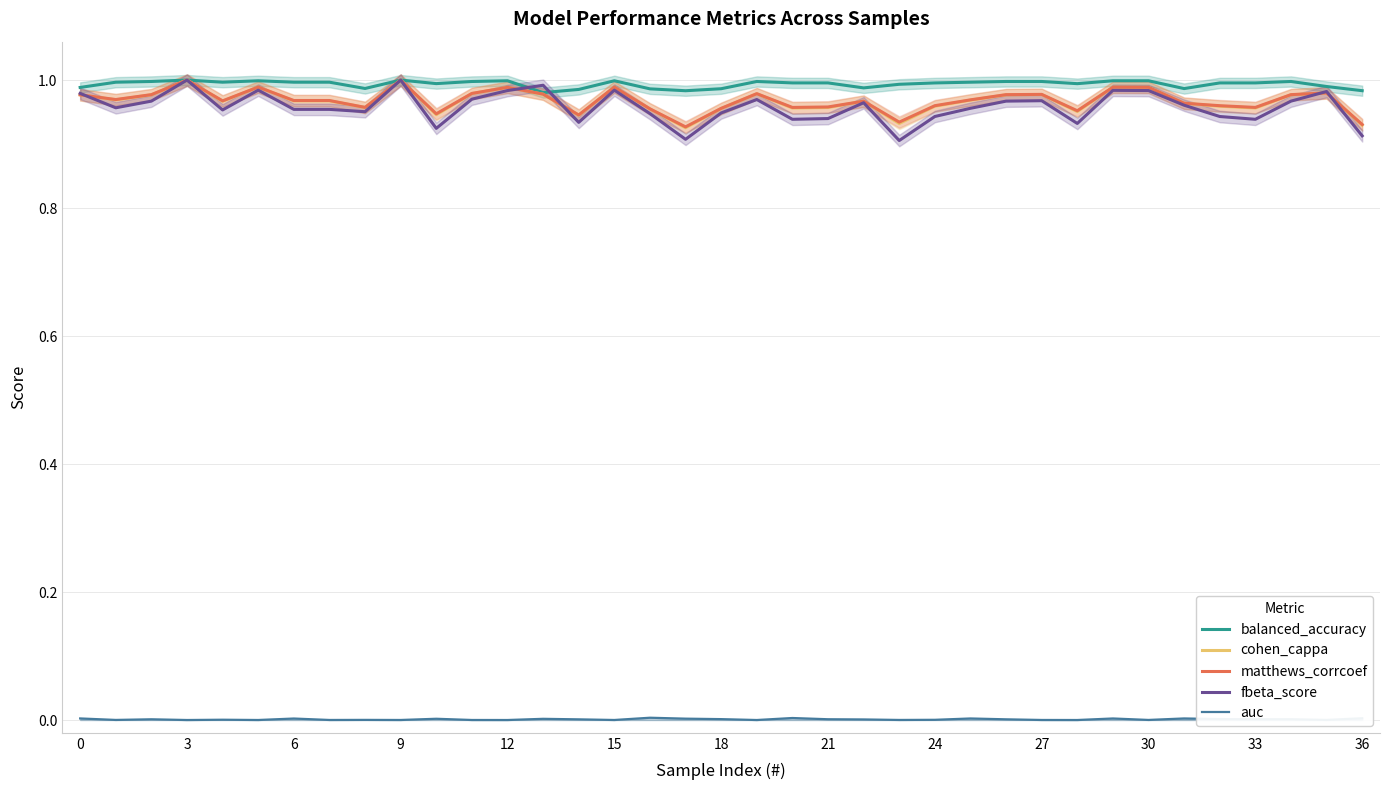

True or false: auc and fbeta_score cross at least once.

False